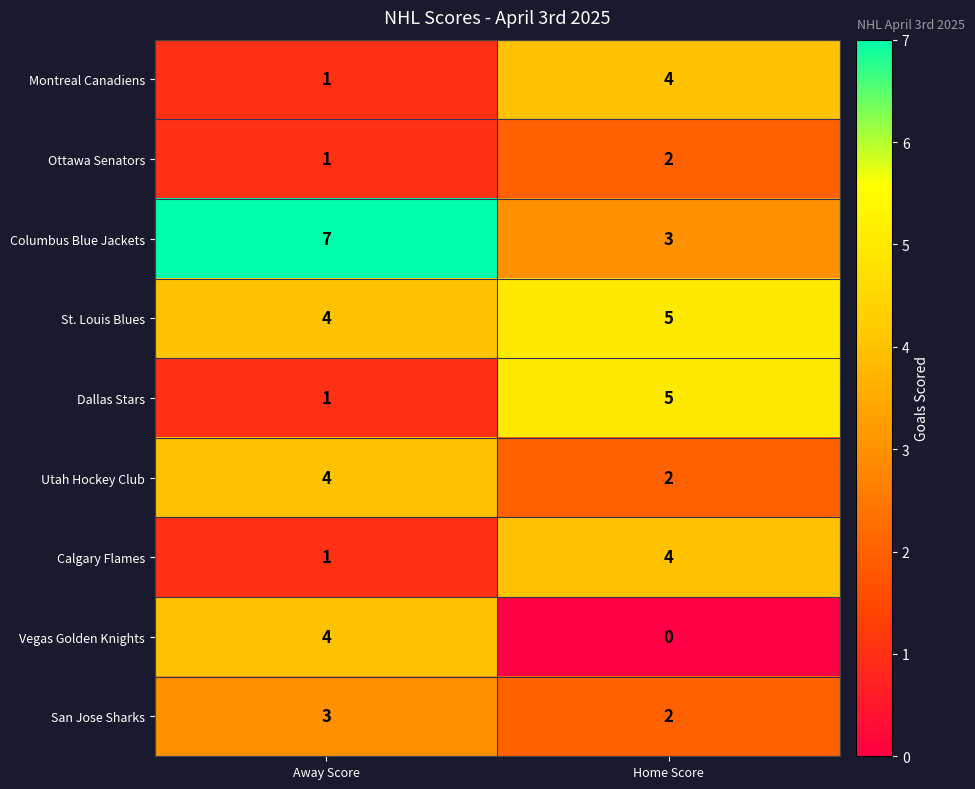

What is the average value of the Columbus Blue Jackets series?

5